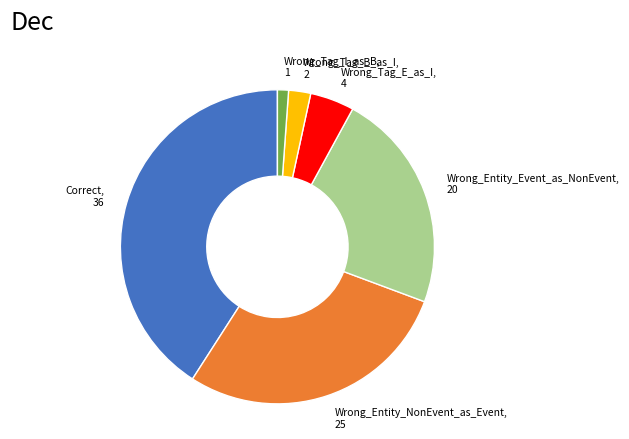

Does any single category account for the majority?

No